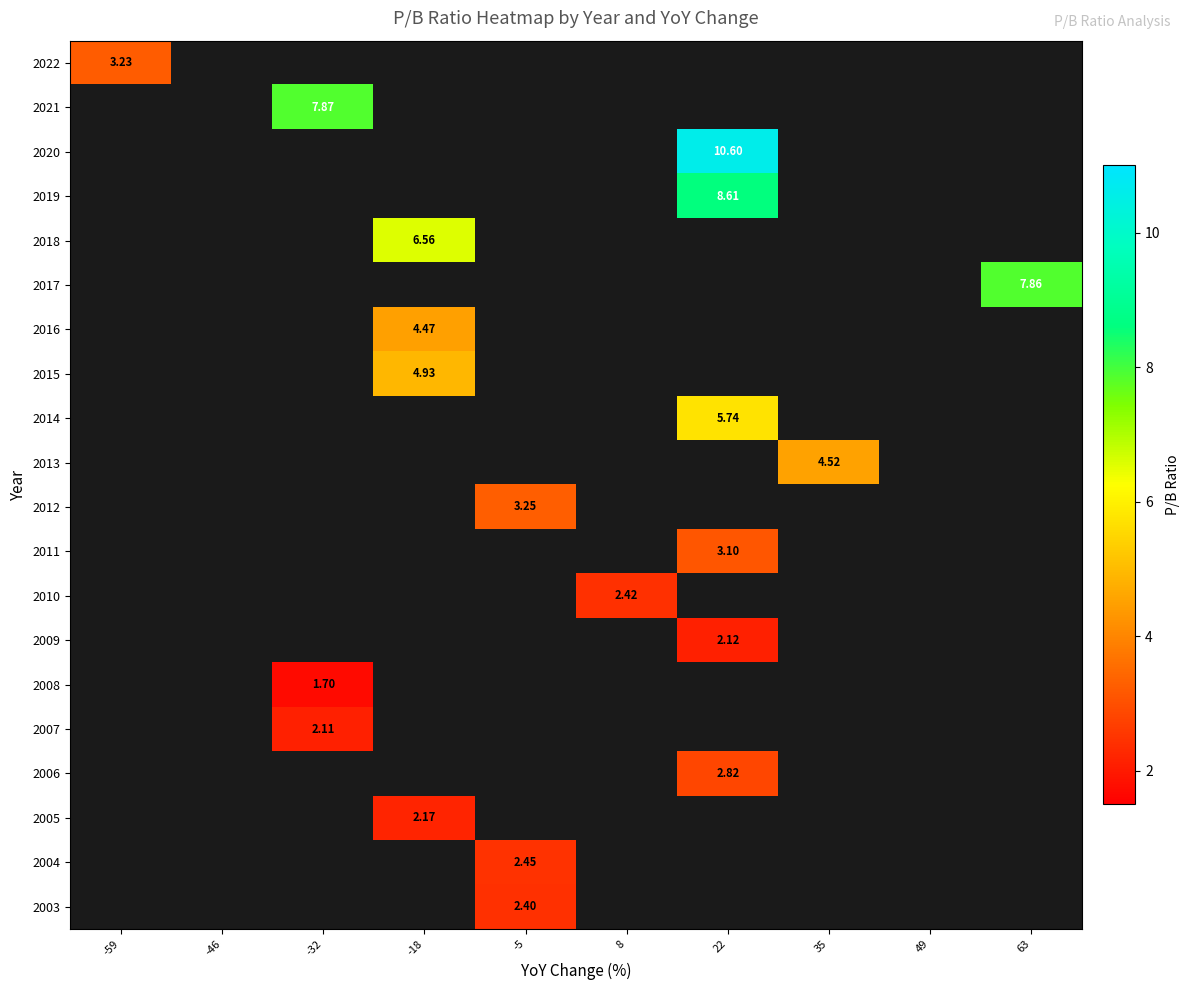

At how many categories does at least one series exceed 6?

4